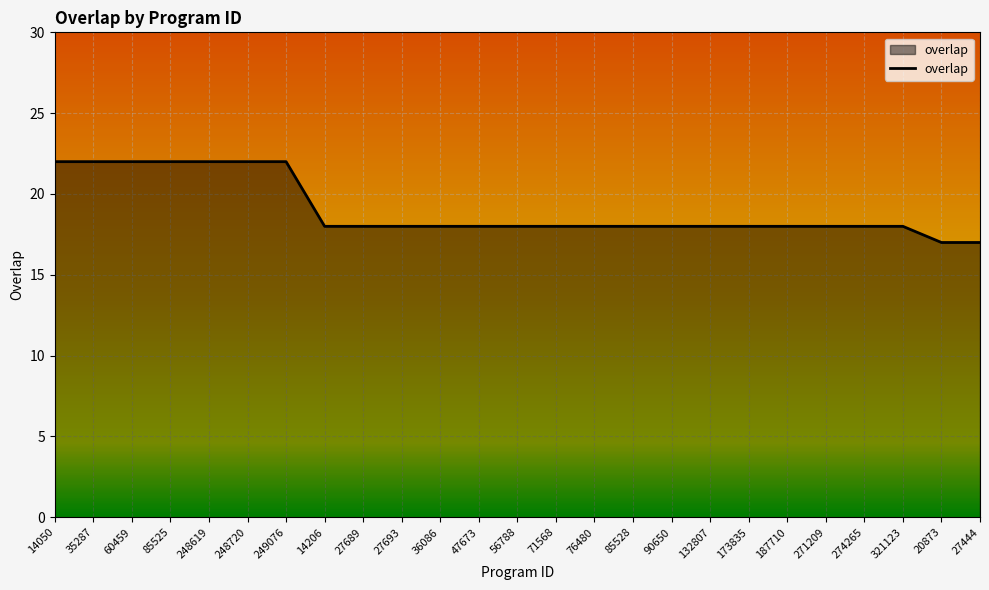

What is the minimum value shown in the chart?

17